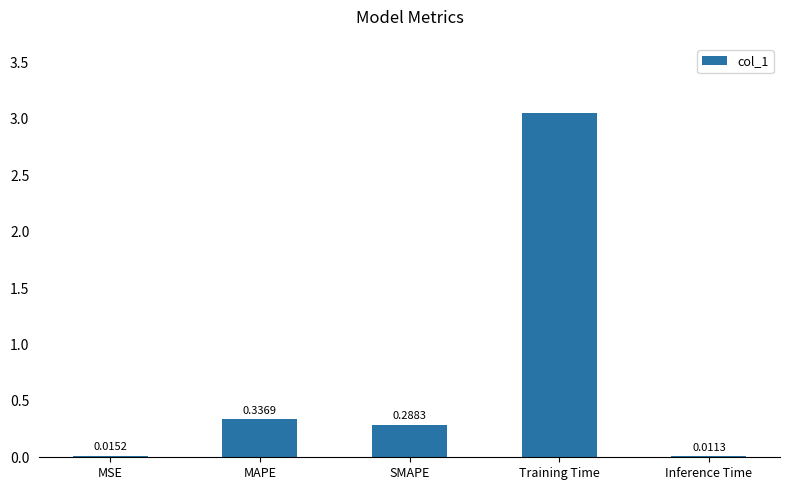

What position from the left is MSE?

1